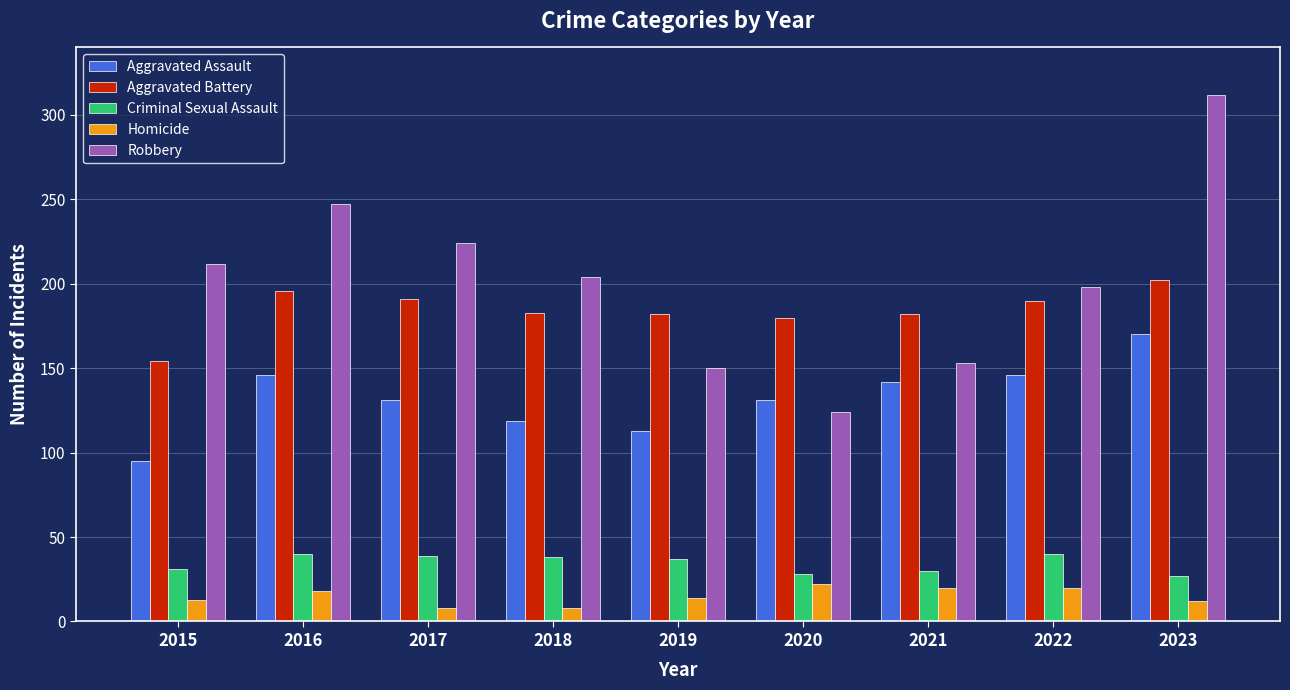

What is the value of the Aggravated Battery bar at the 5th from the left?

182